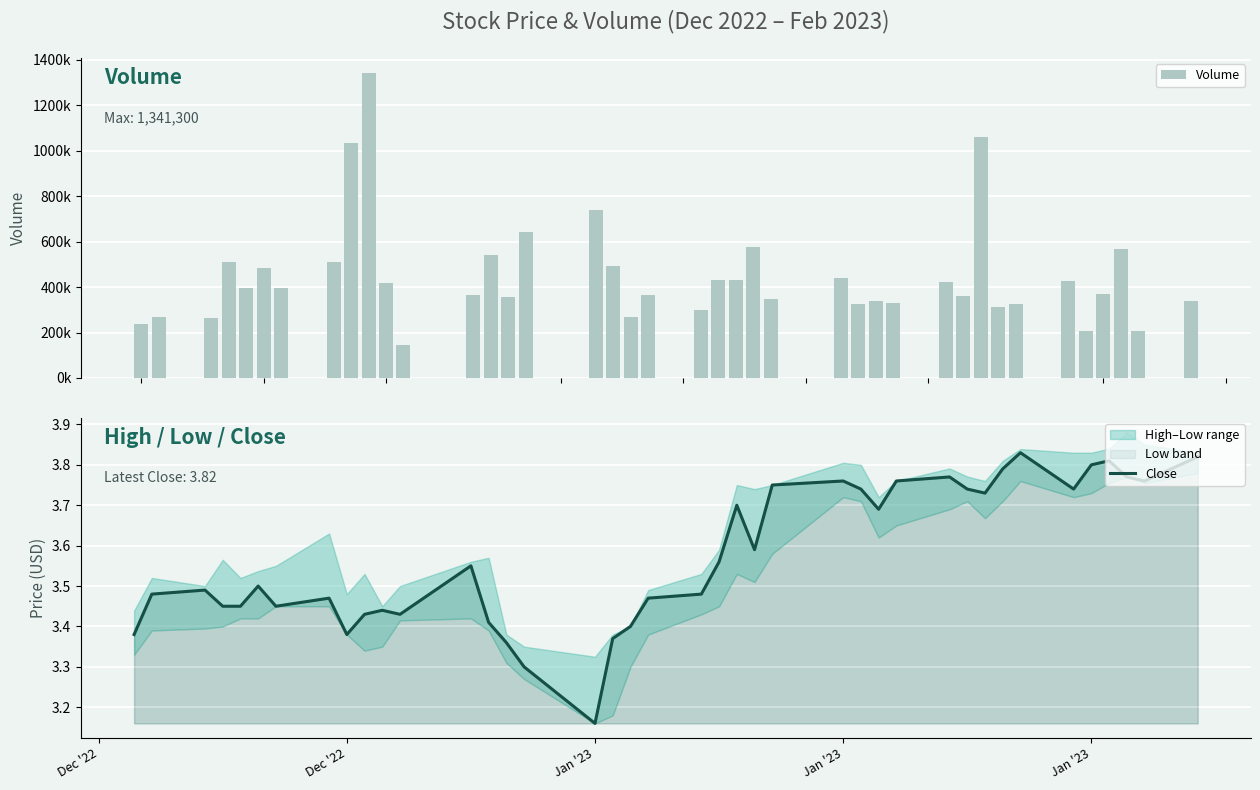

The Close series shows 3.8 at Jan '23. True or false?

True